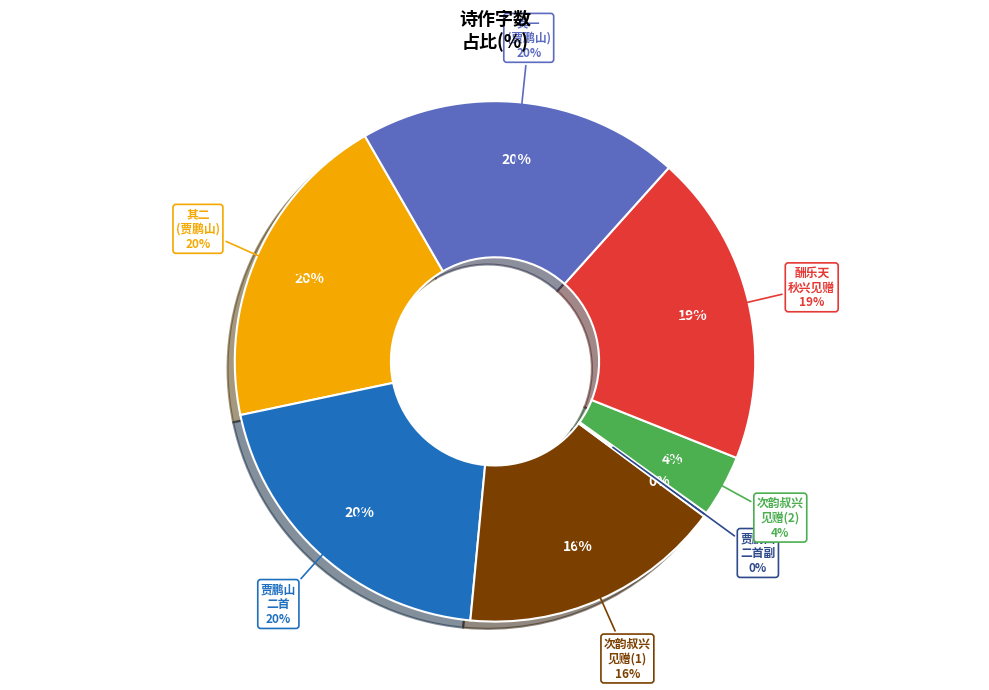

How much of the chart is everything except 次韵叔兴见赠?

96.1%